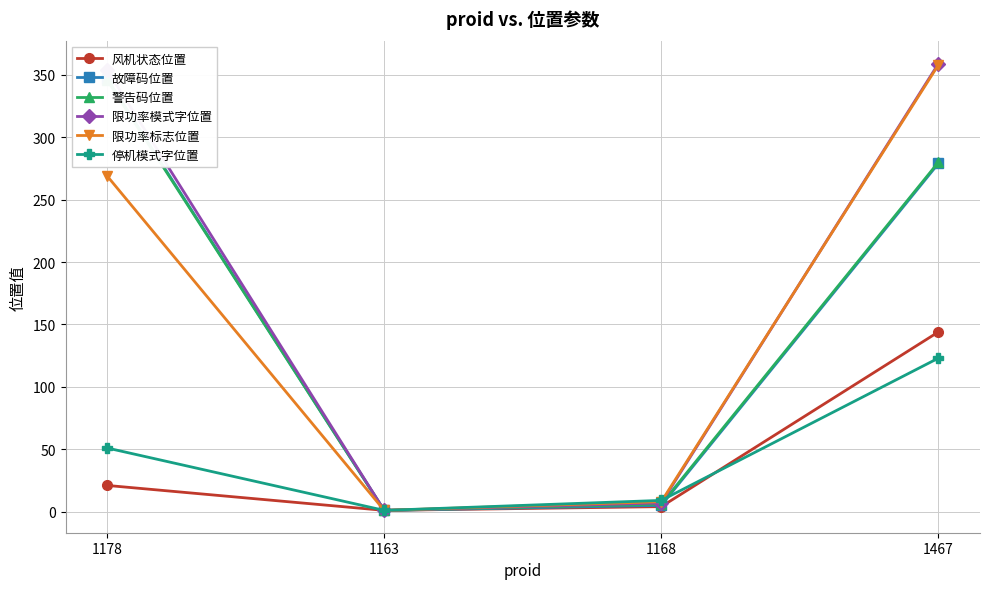

True or false: 警告码位置 and 限功率标志位置 cross at least once.

False